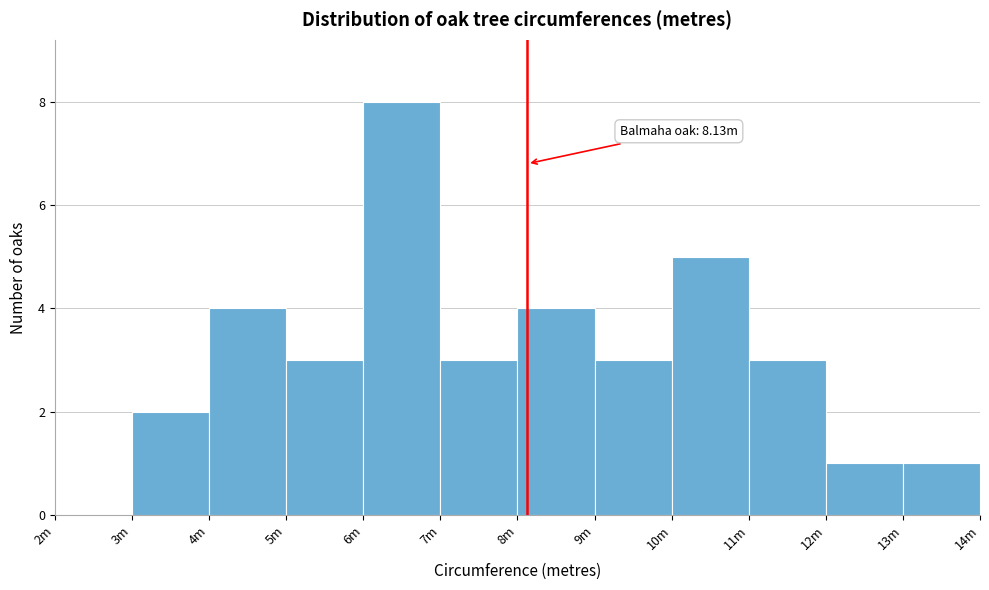

Reading right to left, what are all the values shown in this chart?

13m=1	12m=1	11m=3	10m=5	9m=3	8m=4	7m=3	6m=8	5m=3	4m=4	3m=2	2m=0